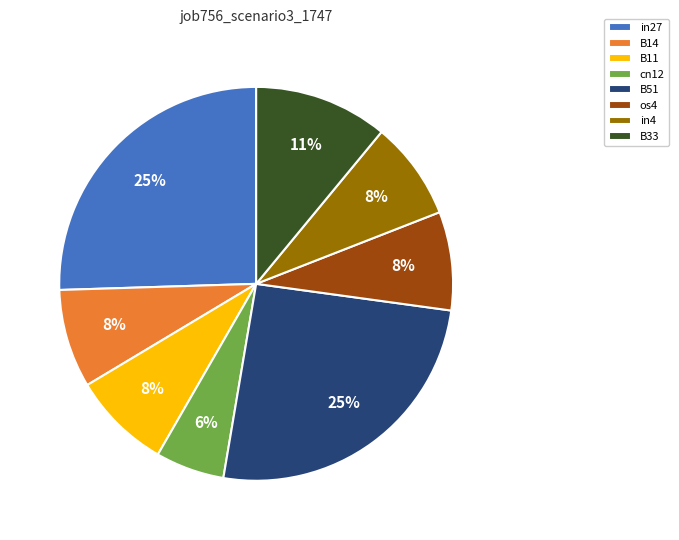

Which slice is the smallest?

cn12